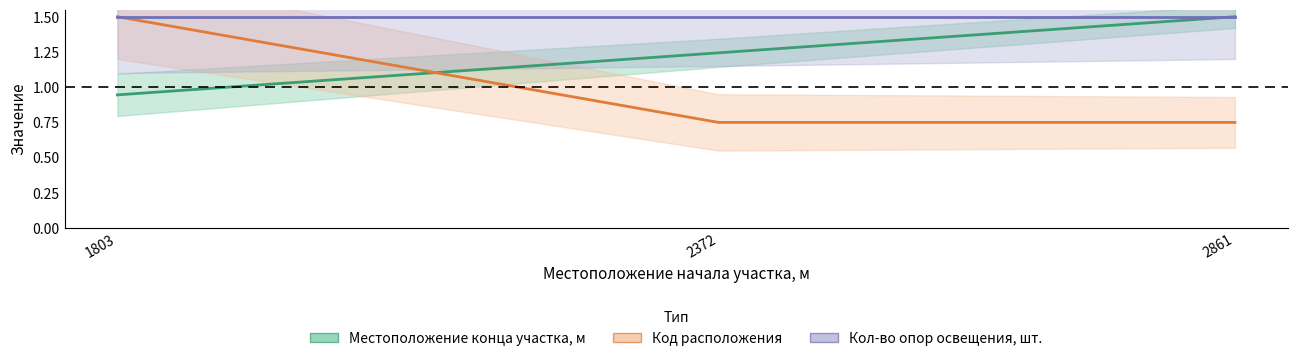

Read the Местоположение конца участка, м value at 2861.

1.5